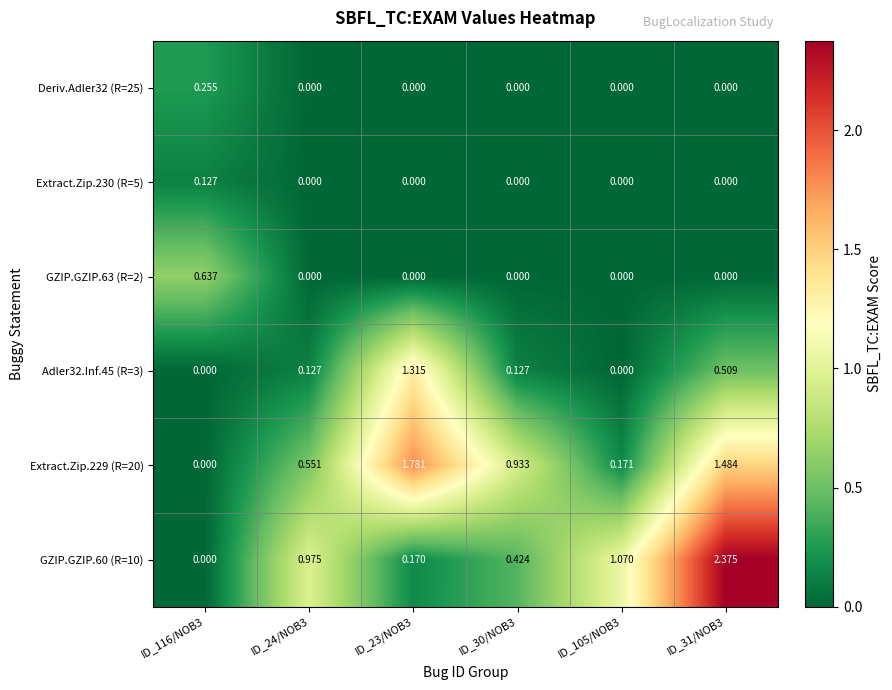

Count the number of data series in this chart.

6